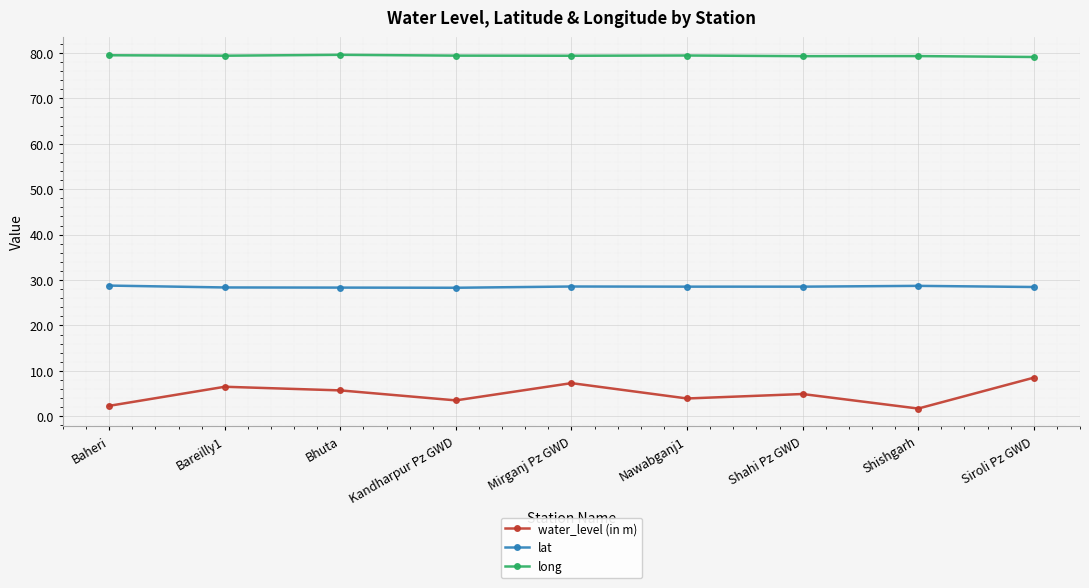

What are all the series names shown in the legend?

water_level (in m), lat, long